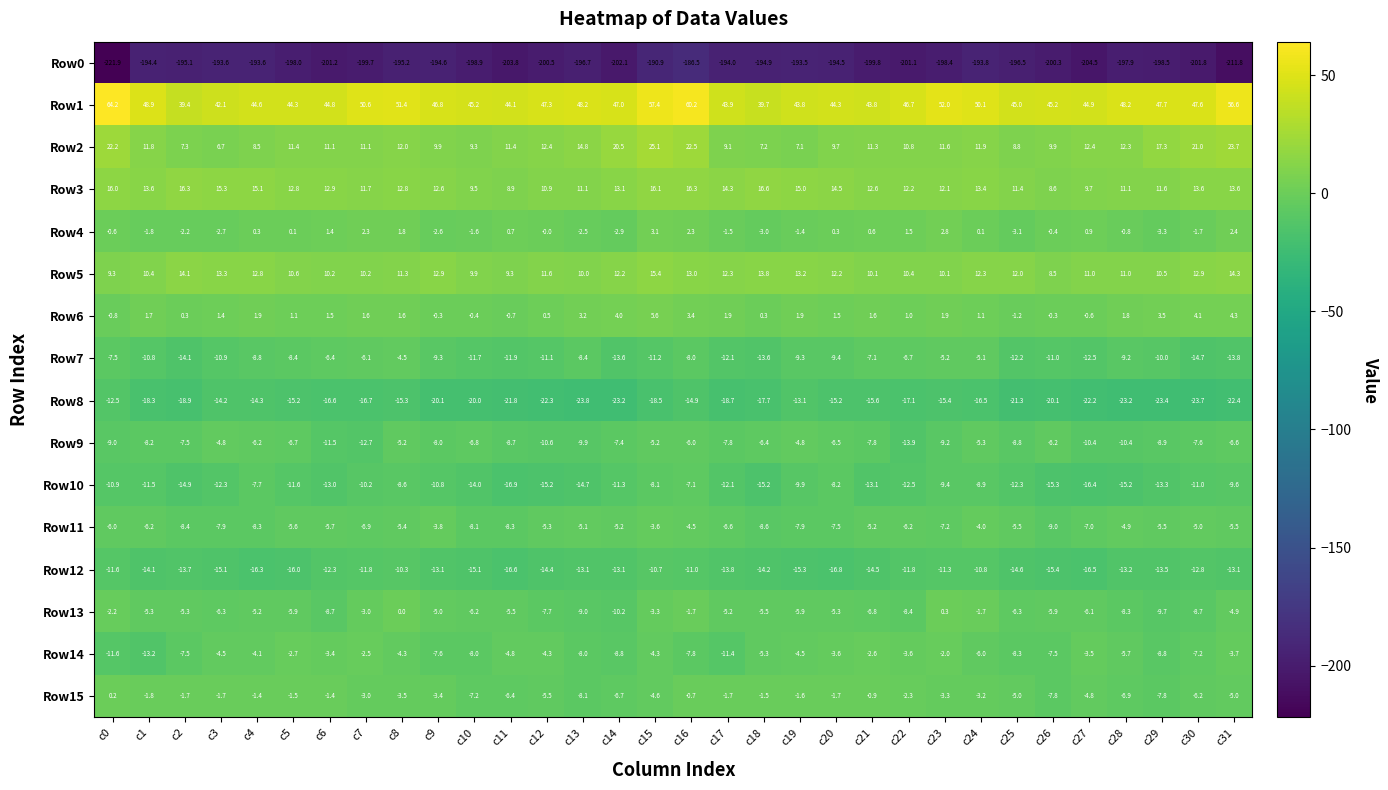

Which series has the largest total across all categories?

Row1